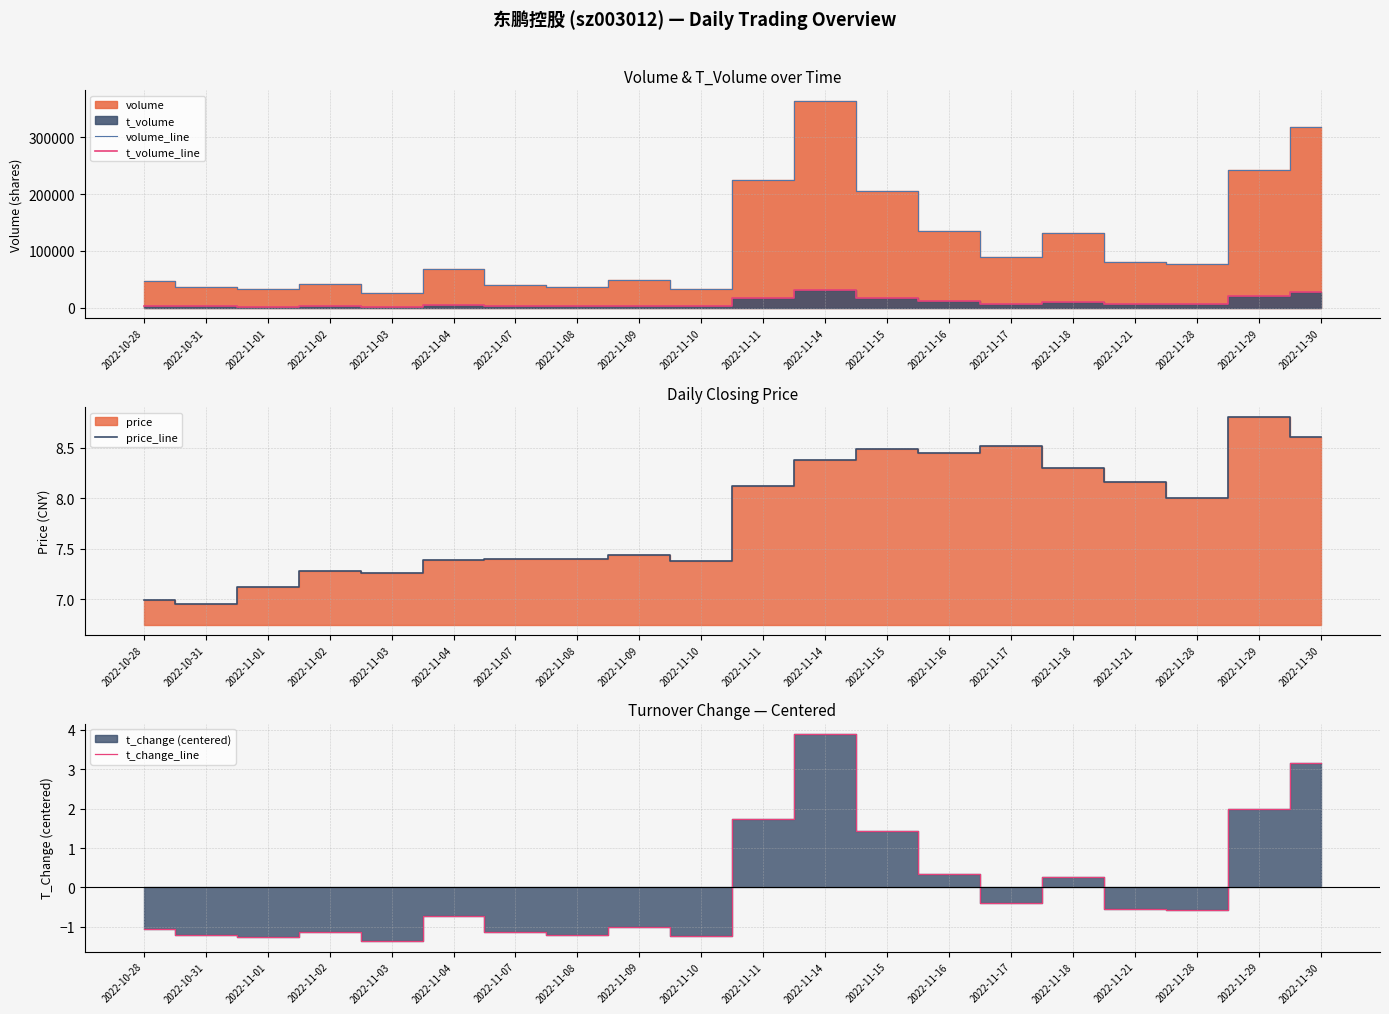

The price_line series shows 11.6 at 2022-11-03. True or false?

False